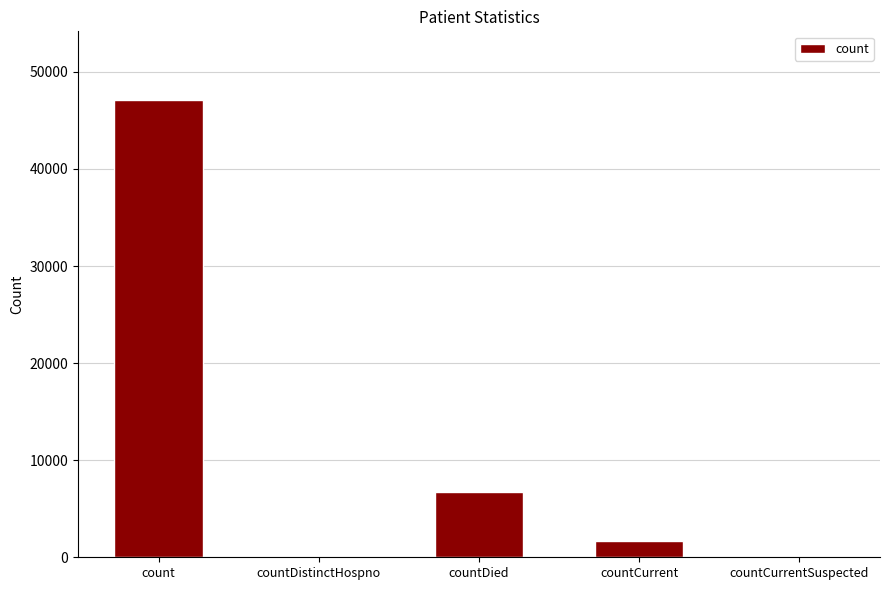

At which label does the data first exceed 1688?

count